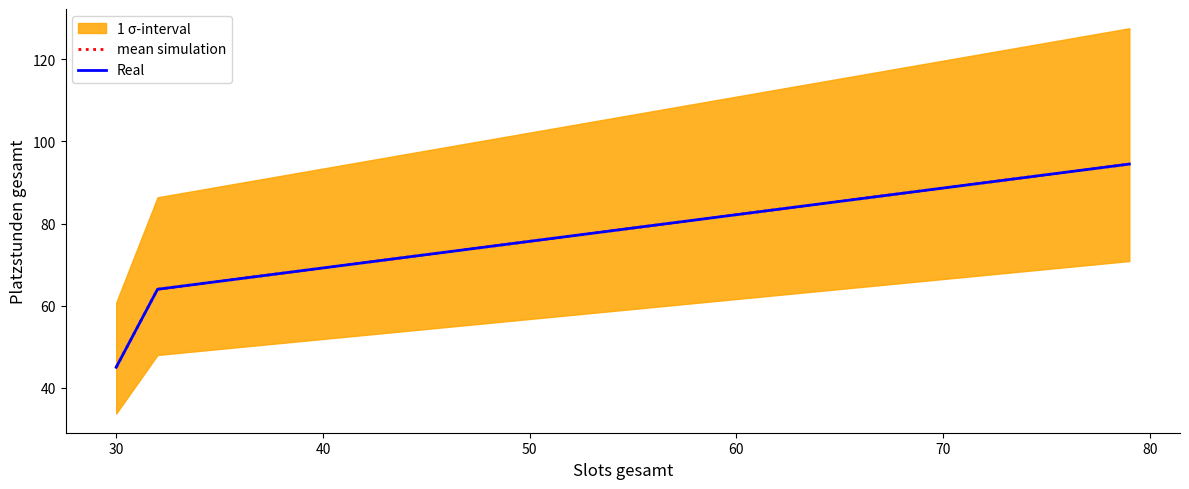

The value of mean simulation at 40 is 143.6. True or false?

False